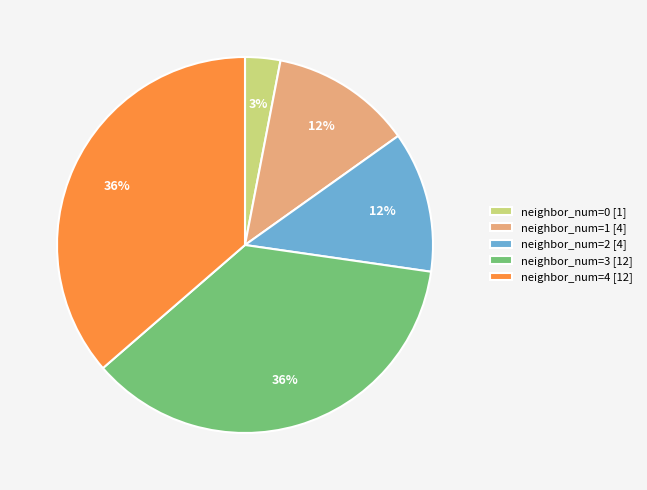

Is it true that neighbor_num=2 [4] is 12% of the pie?

True